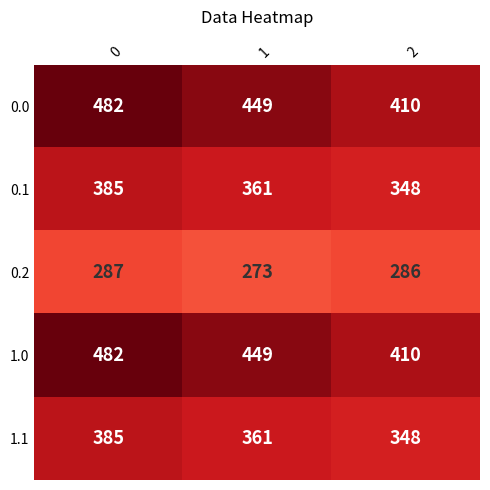

What is the difference between the highest and lowest values at 1?

176